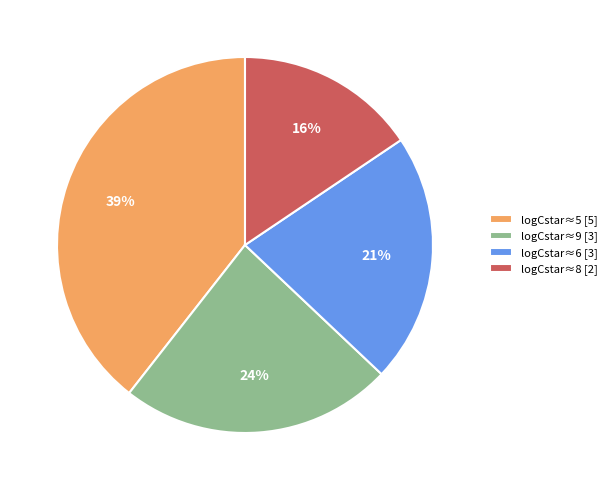

True or false: logCstar≈5 [5] accounts for 46% of the total.

False